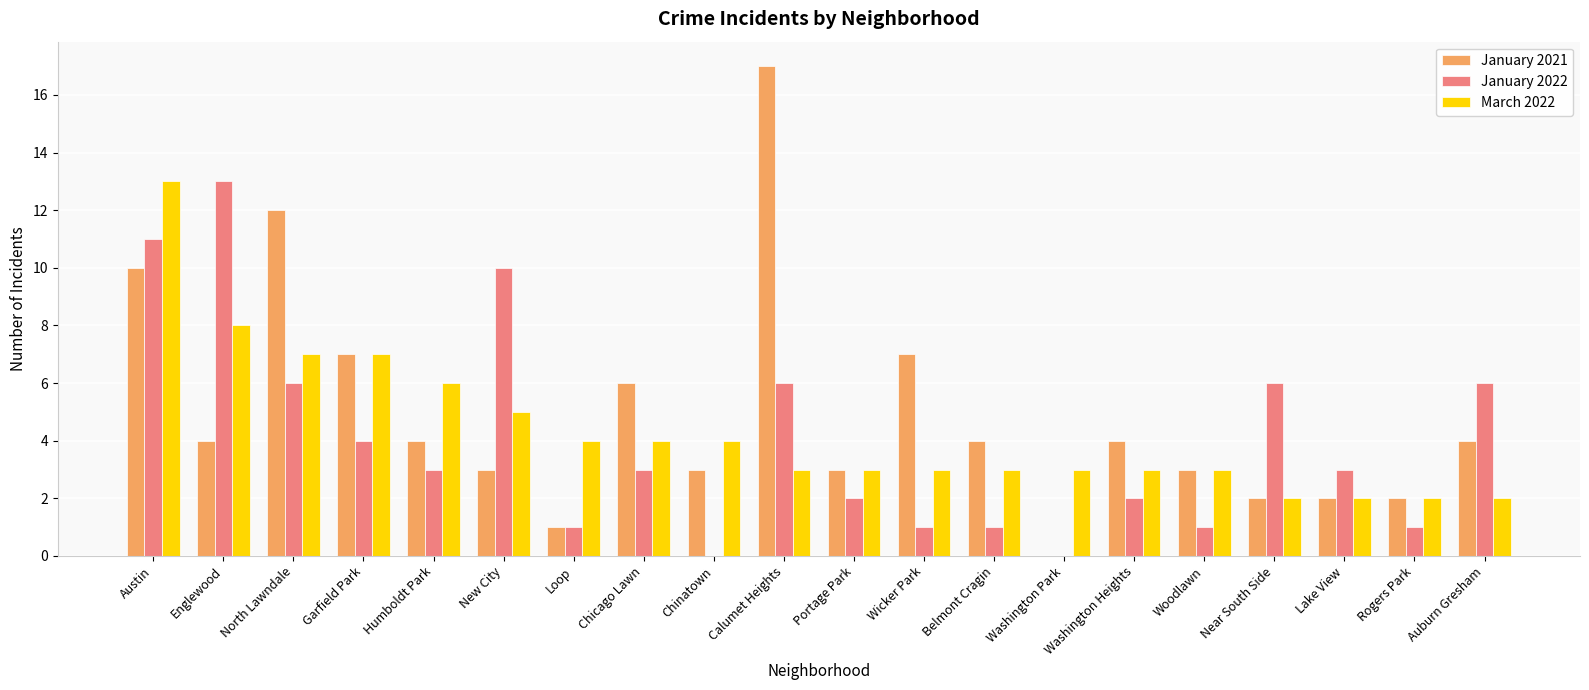

Is the value of January 2021 at Washington Park greater than the value of March 2022 at Woodlawn?

No